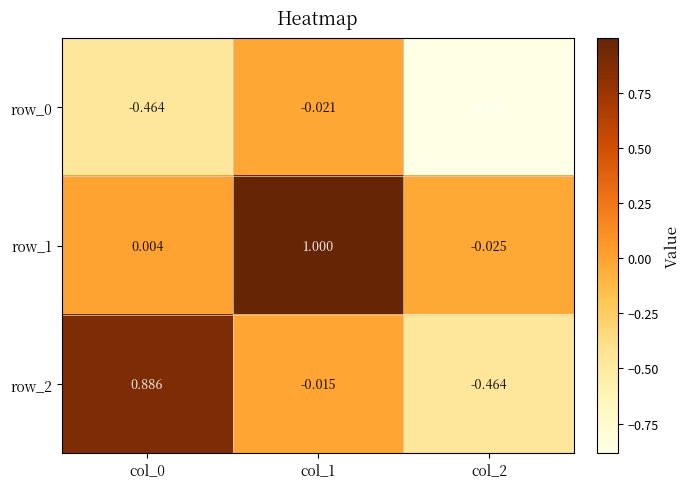

Is the value of row_2 at col_2 greater than the value of row_1 at col_0?

No